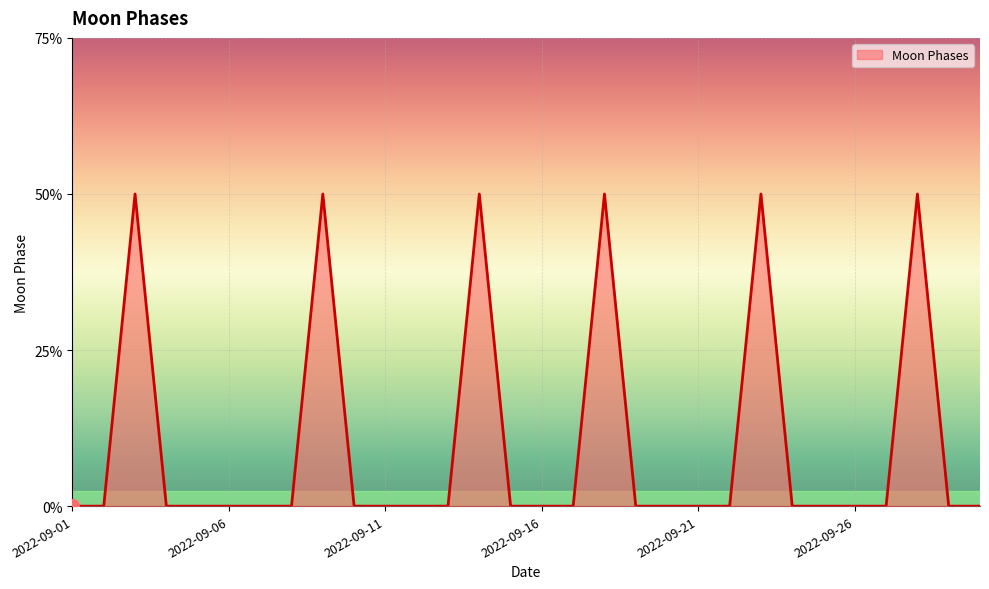

Is this an area chart (filled region under the line)?

Yes